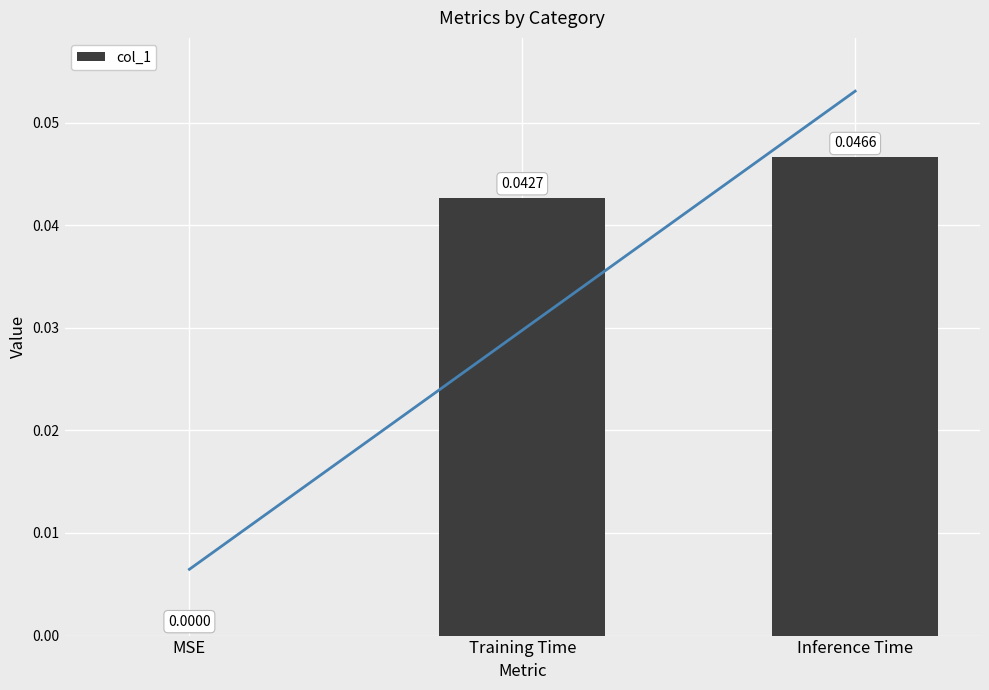

True or false: the data shows 0.0 at Inference Time.

False